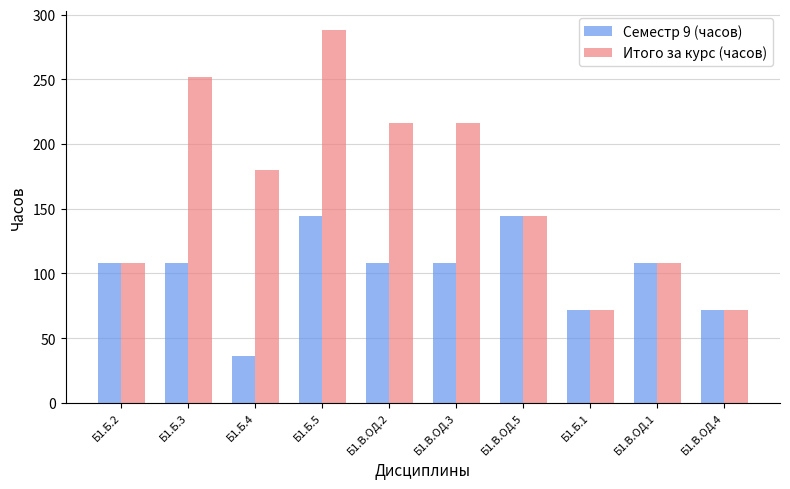

Reading left to right, what are all the values shown in this chart?

Семестр 9 (часов): Б1.Б.2=108	Б1.Б.3=108	Б1.Б.4=36	Б1.Б.5=144	Б1.В.ОД.2=108	Б1.В.ОД.3=108	Б1.В.ОД.5=144	Б1.Б.1=72	Б1.В.ОД.1=108	Б1.В.ОД.4=72
Итого за курс (часов): Б1.Б.2=108	Б1.Б.3=252	Б1.Б.4=180	Б1.Б.5=288	Б1.В.ОД.2=216	Б1.В.ОД.3=216	Б1.В.ОД.5=144	Б1.Б.1=72	Б1.В.ОД.1=108	Б1.В.ОД.4=72